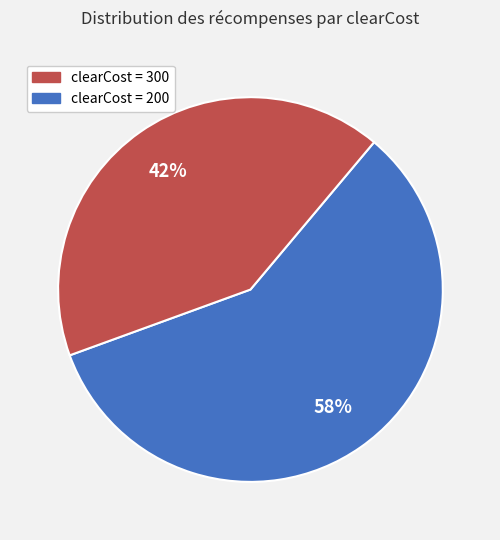

To the nearest percent, what is the average slice percentage?

50%